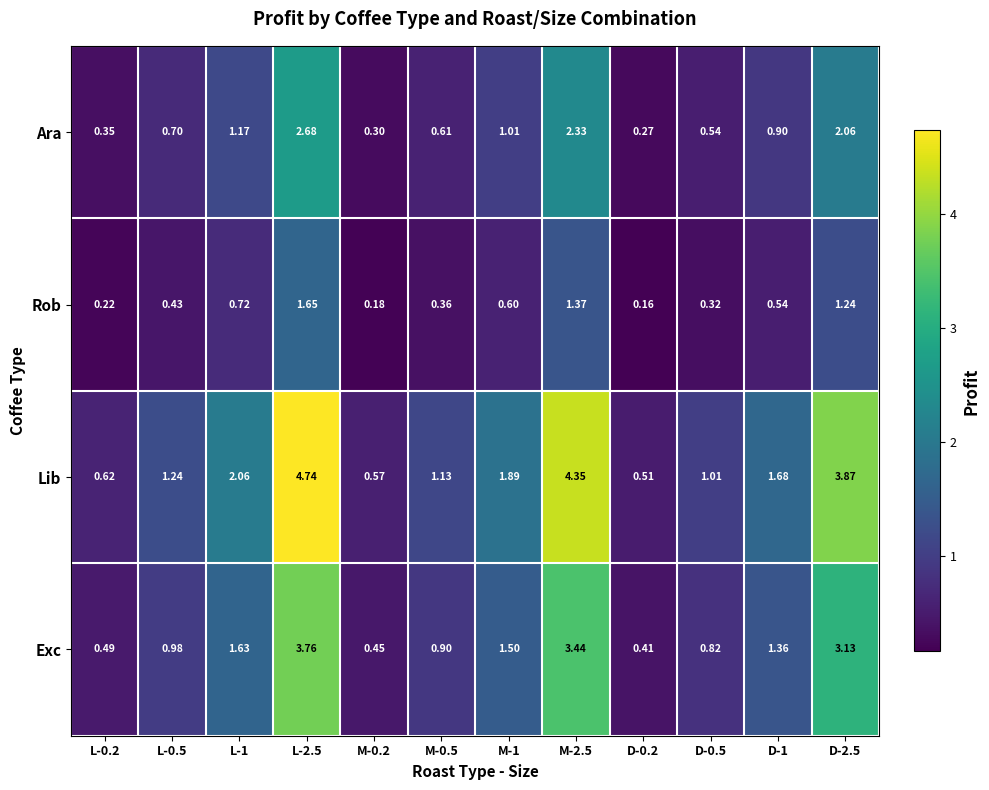

Is the value of Lib at L-2.5 greater than the value of Exc at M-2.5?

Yes